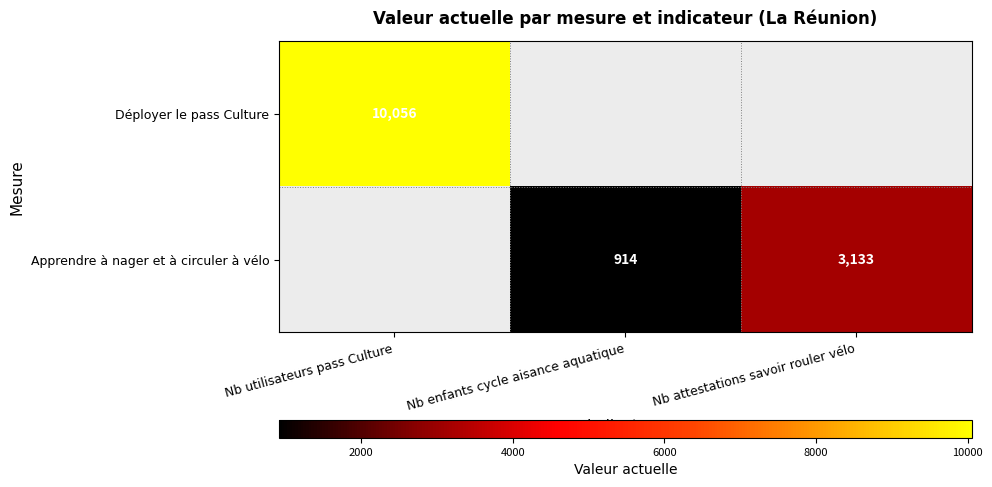

True or false: Déployer le pass Culture has a value of 2480.2 at Nb utilisateurs pass Culture.

False